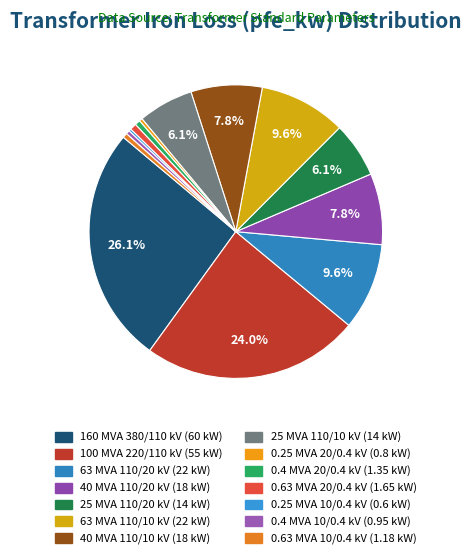

Which category has the smallest portion of the pie?

0.25 MVA 10/0.4 kV